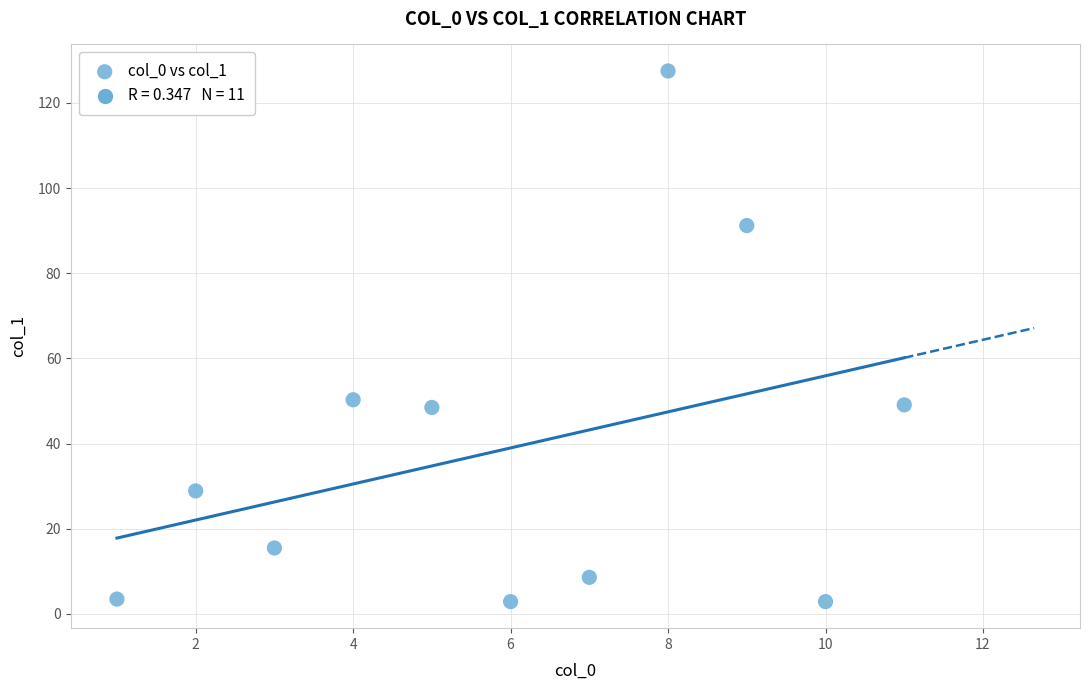

What is the average Y value?

39.0